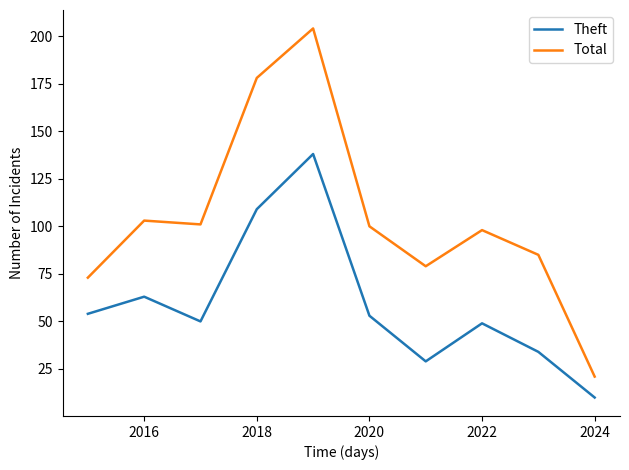

Which series has the largest total across all categories?

Total